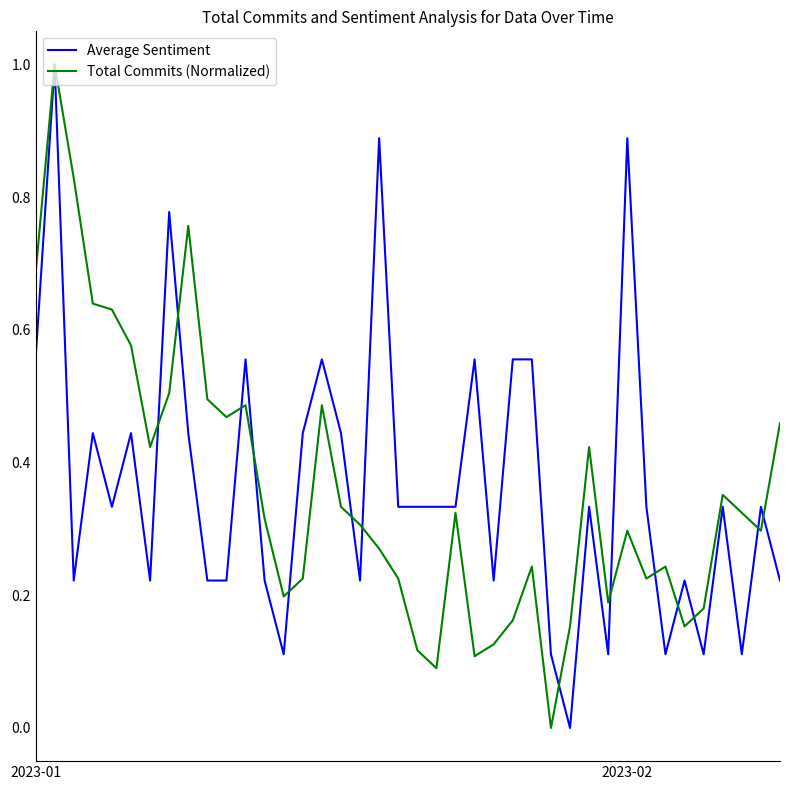

True or false: Average Sentiment and Total Commits (Normalized) intersect in this chart.

True